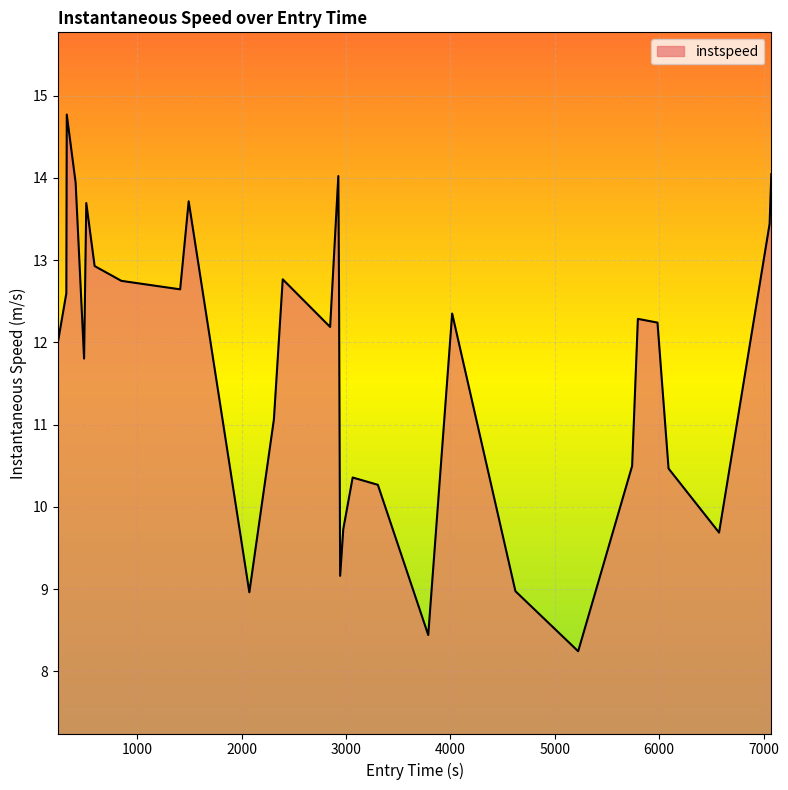

What is the maximum value shown in the chart?

14.8